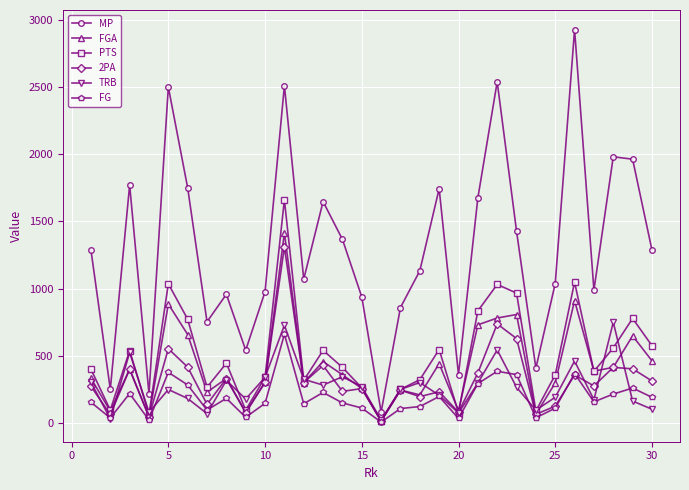

What is the lowest value of the MP series?

79